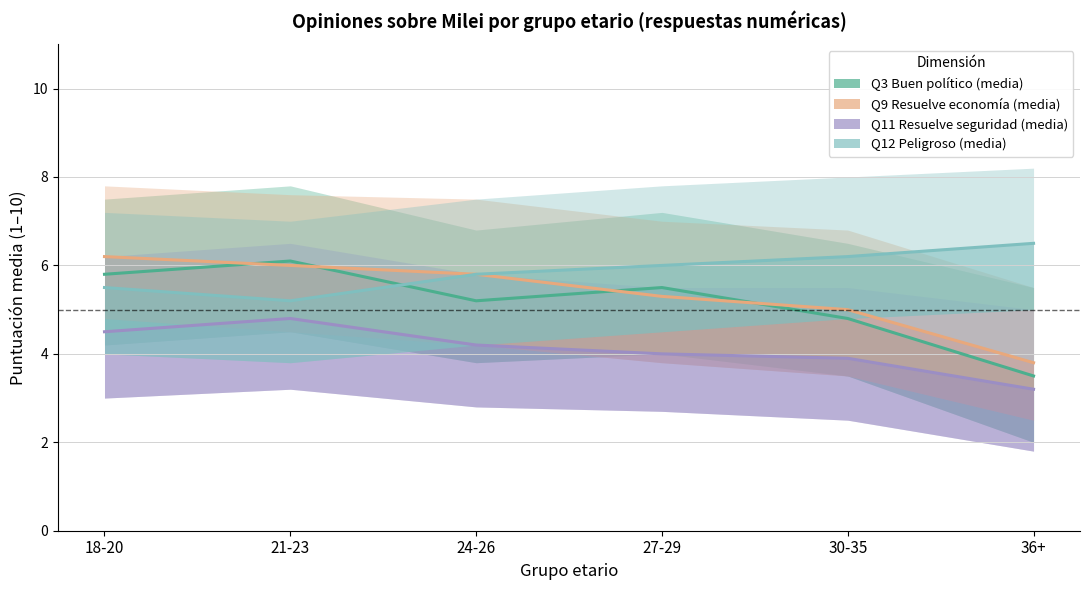

The value of Q9 Resuelve economía (media) at 24-26 is 3.3. True or false?

False